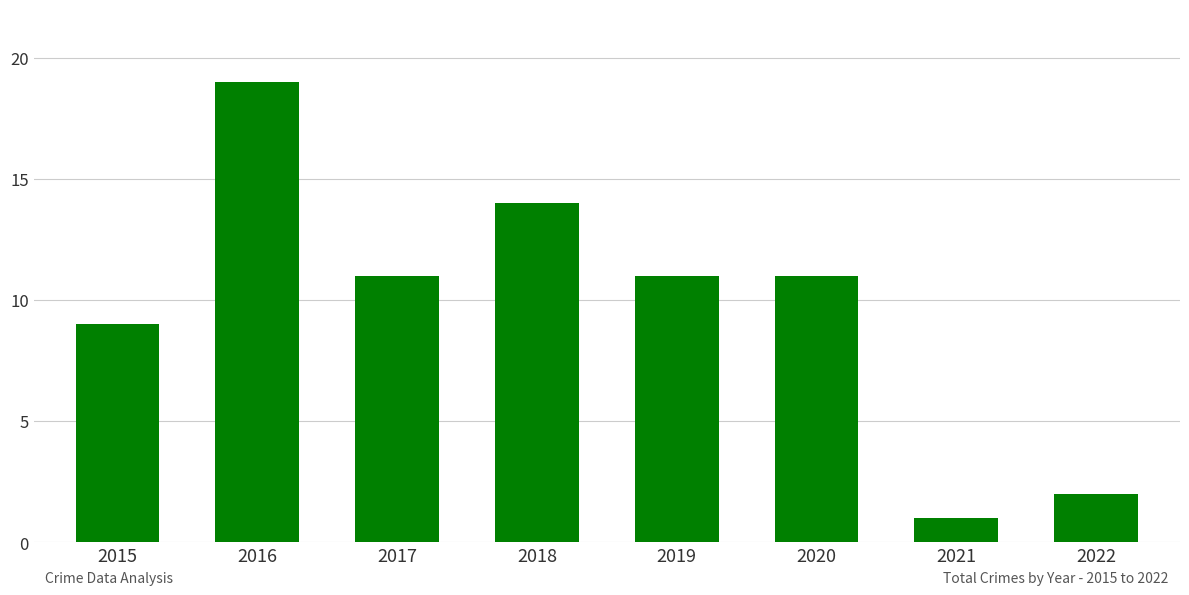

What is the greatest value displayed?

19